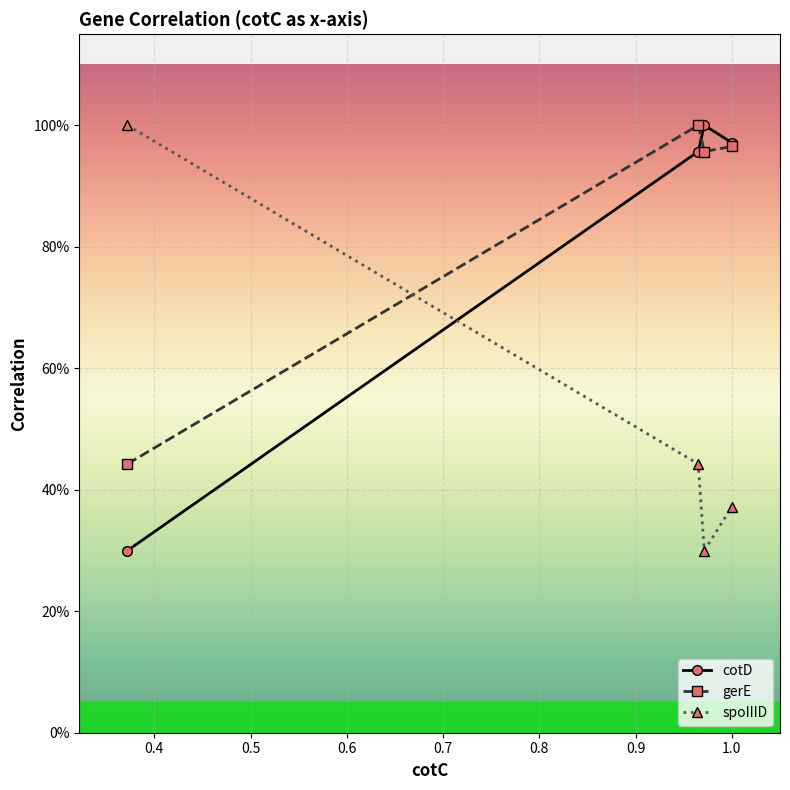

Reading left to right, list all the values displayed in this chart.

cotD: 0.3	1.0	1.0	1.0
gerE: 0.4	1.0	1.0	1.0
spoIIID: 1.0	0.4	0.3	0.4